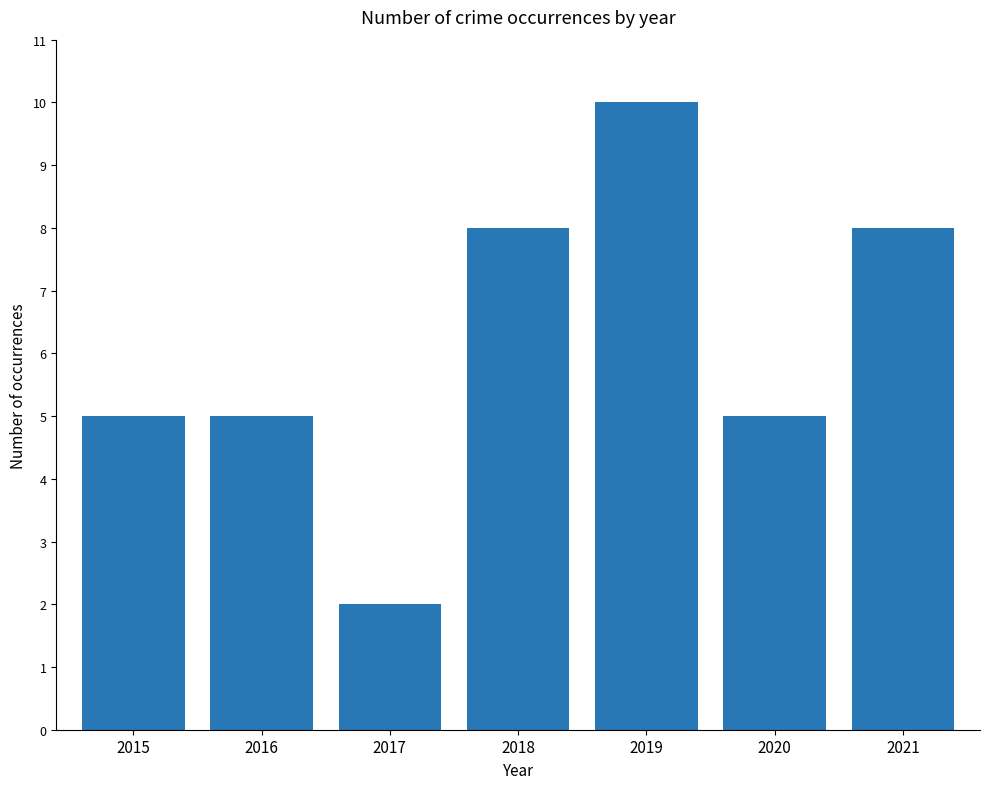

What is the change in value from 2015 to 2018?

+3